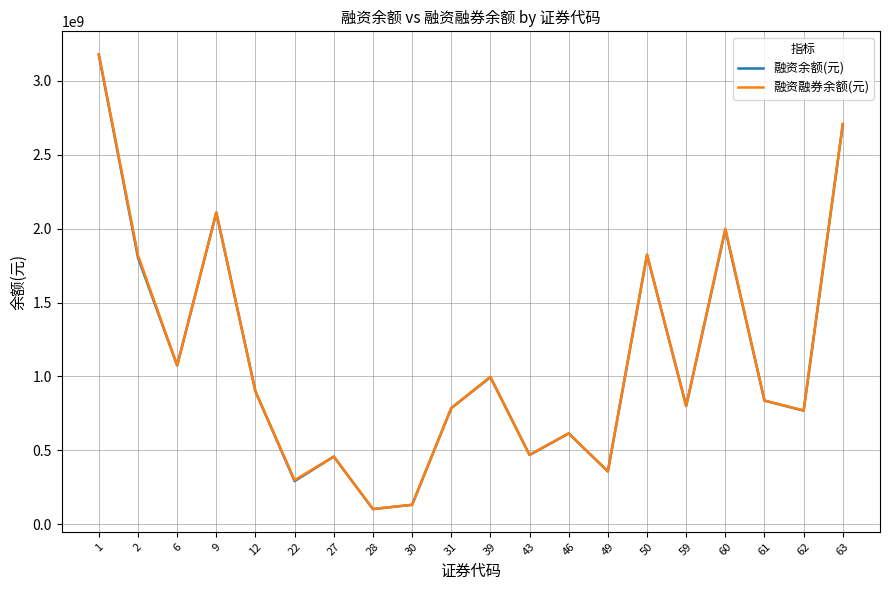

What is the minimum value shown in the chart?

103990353